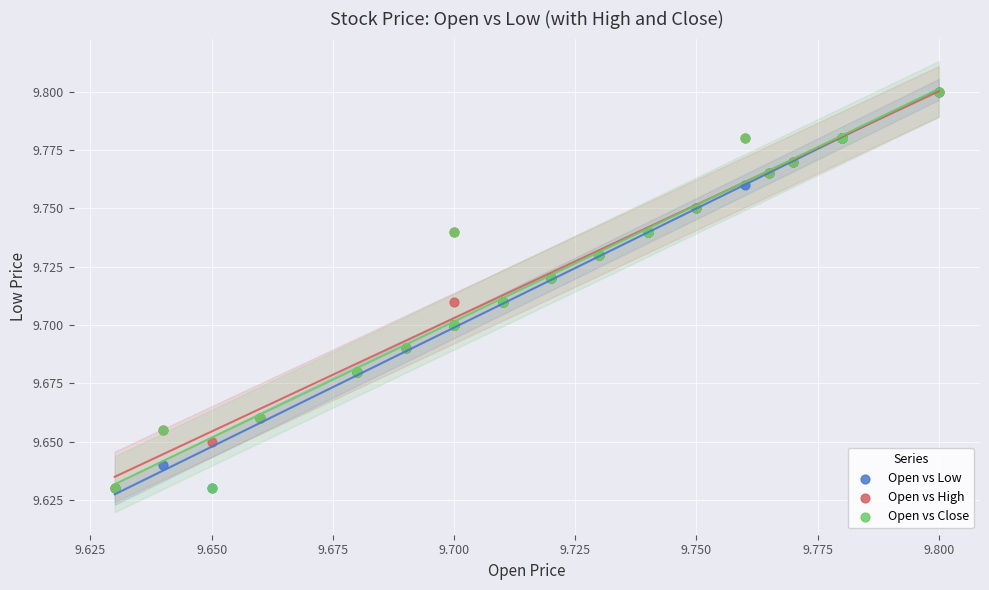

What are all the series names shown in the legend?

Open vs Low, Open vs High, Open vs Close